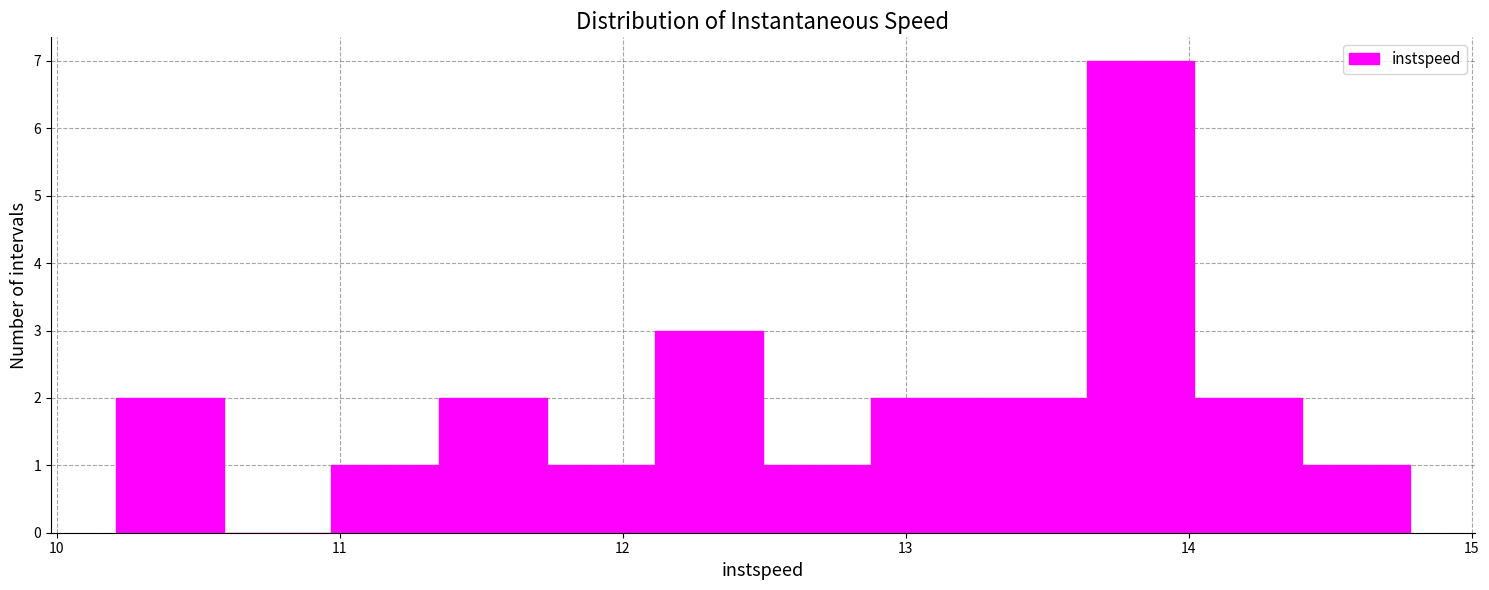

Around what value on the x-axis is the tallest bar? Give the approximate position of its centre, as read against the axis.

13.8